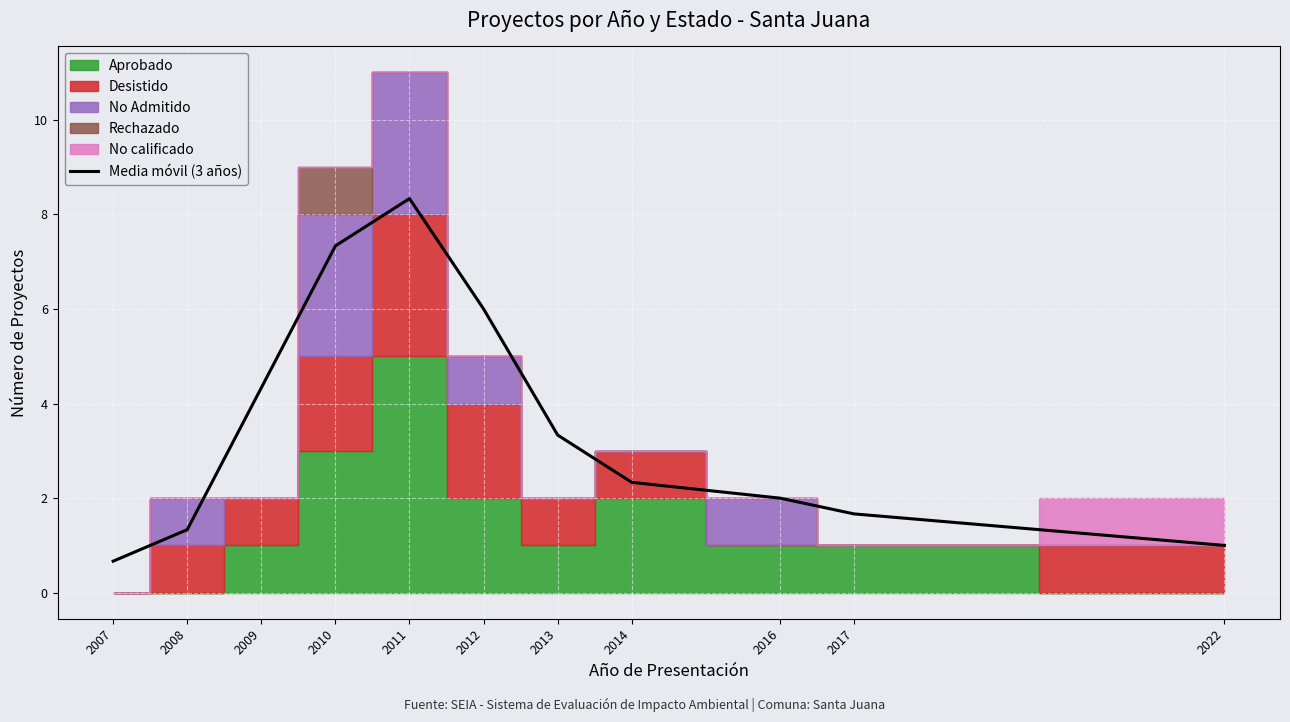

True or false: Media móvil (3 años) has a value of 15.0 at 2011.

False